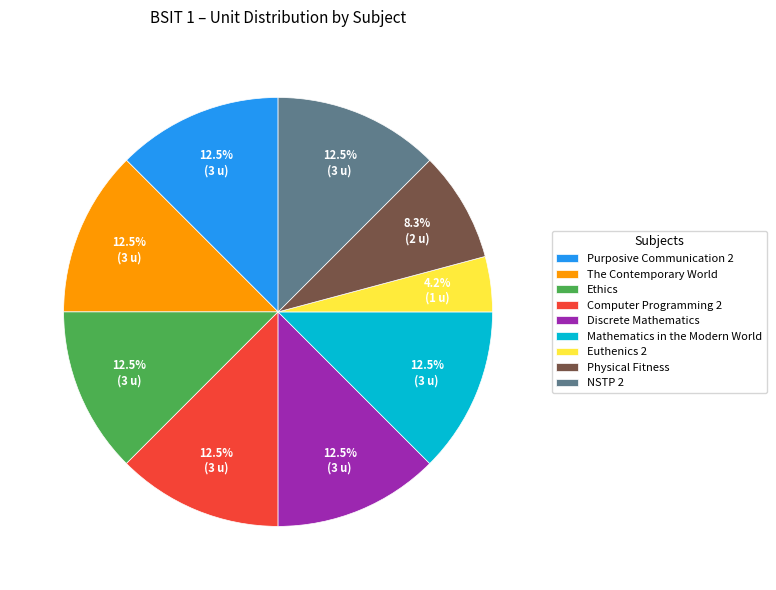

What is the total percentage of Computer Programming 2 and Ethics?

25.0%